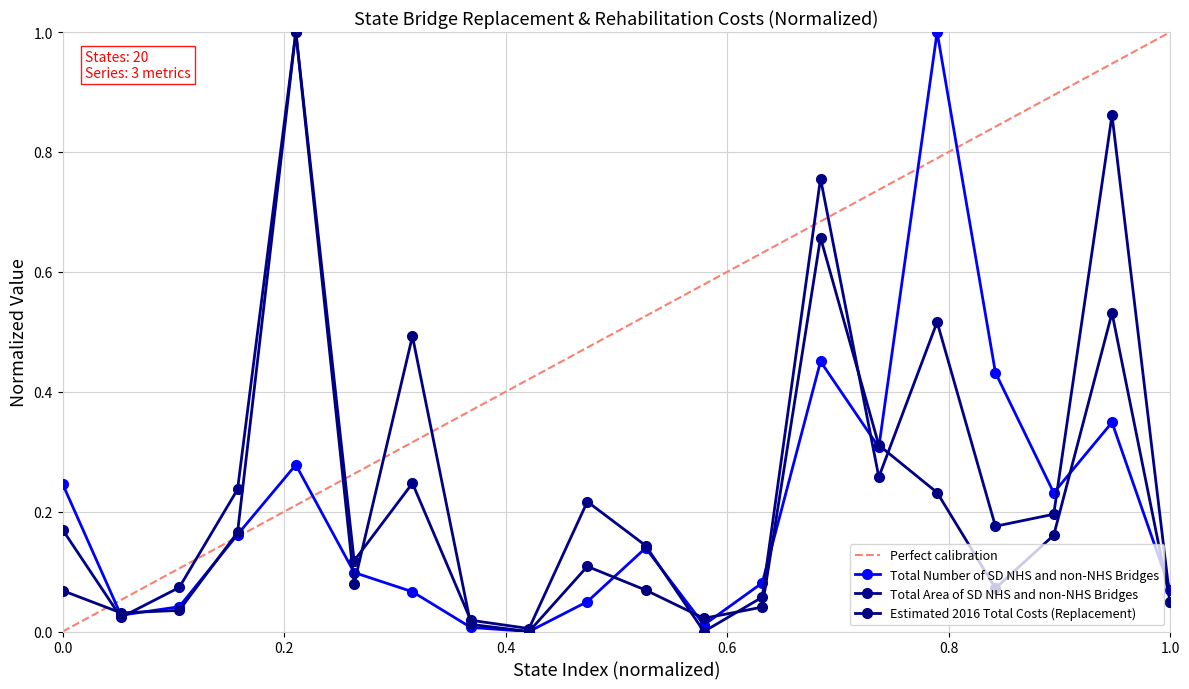

At Indiana, list the series in order from smallest to largest.

Total Area of SD NHS and non-NHS Bridges, Total Number of SD NHS and non-NHS Bridges, Estimated 2016 Total Costs (Replacement)